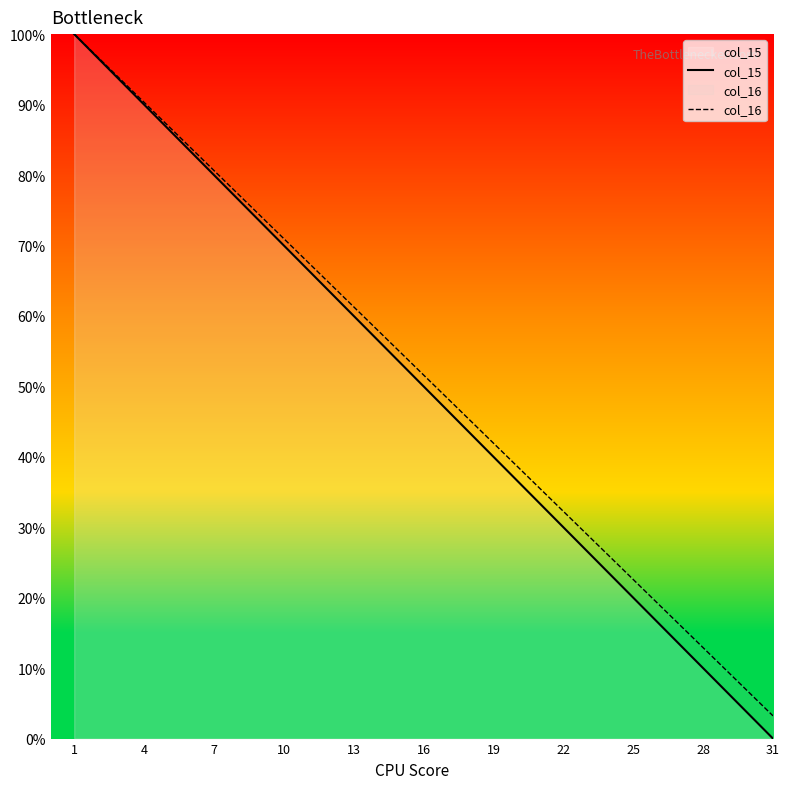

What is the average value of the col_15 series?

50.0